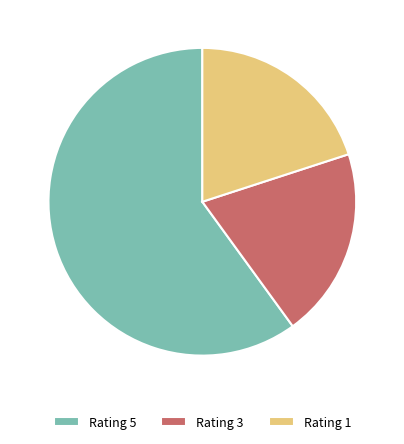

Do Rating 1 and Rating 3 together represent more than half of the pie?

No